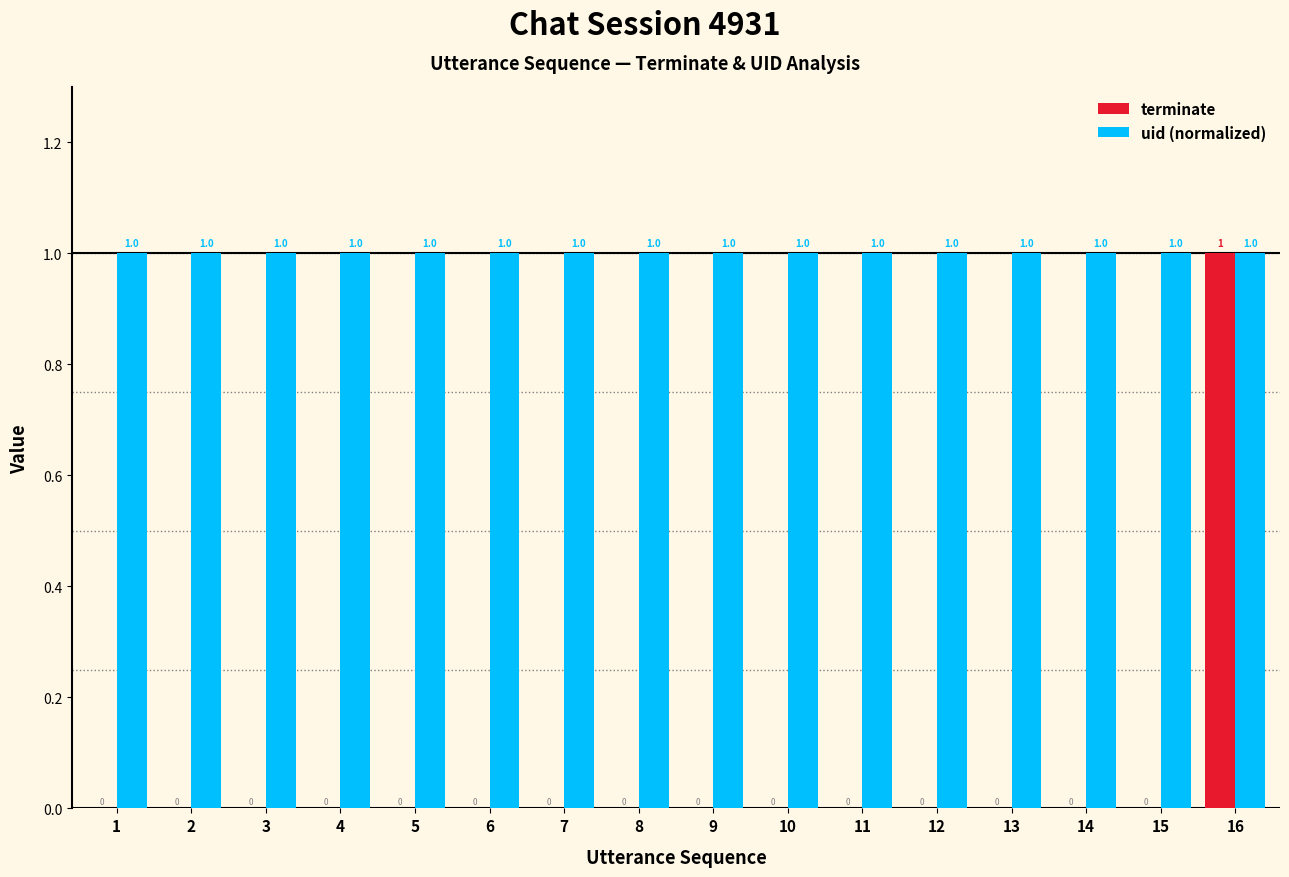

What is the maximum value shown in the chart?

1